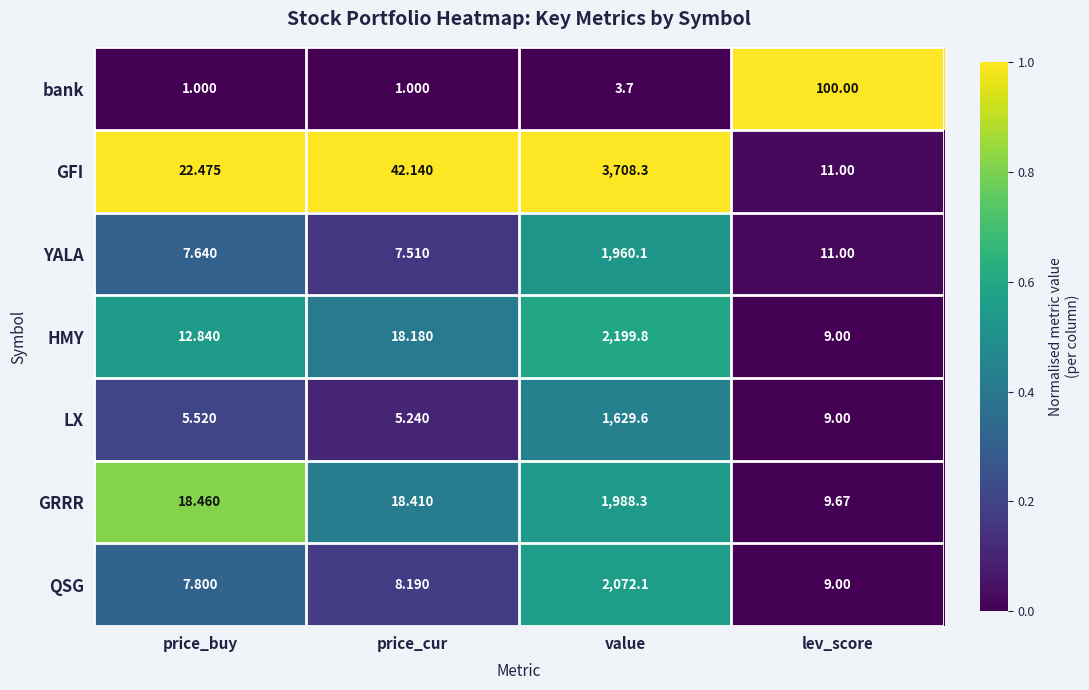

Where does the YALA series first go above 11?

value